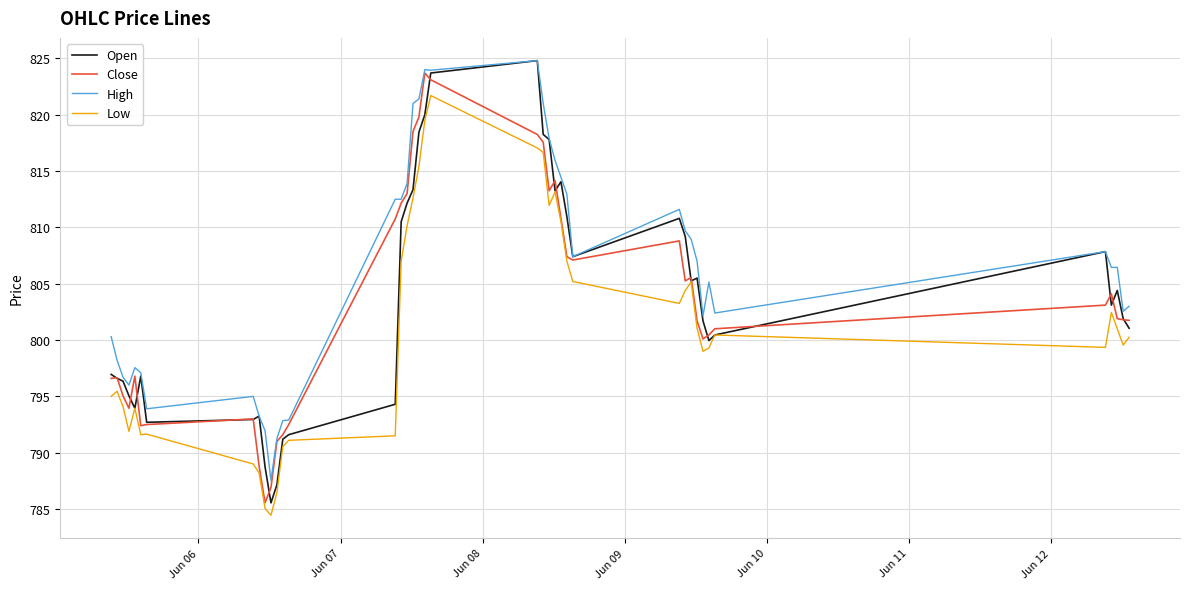

Which series has the largest total across all categories?

High